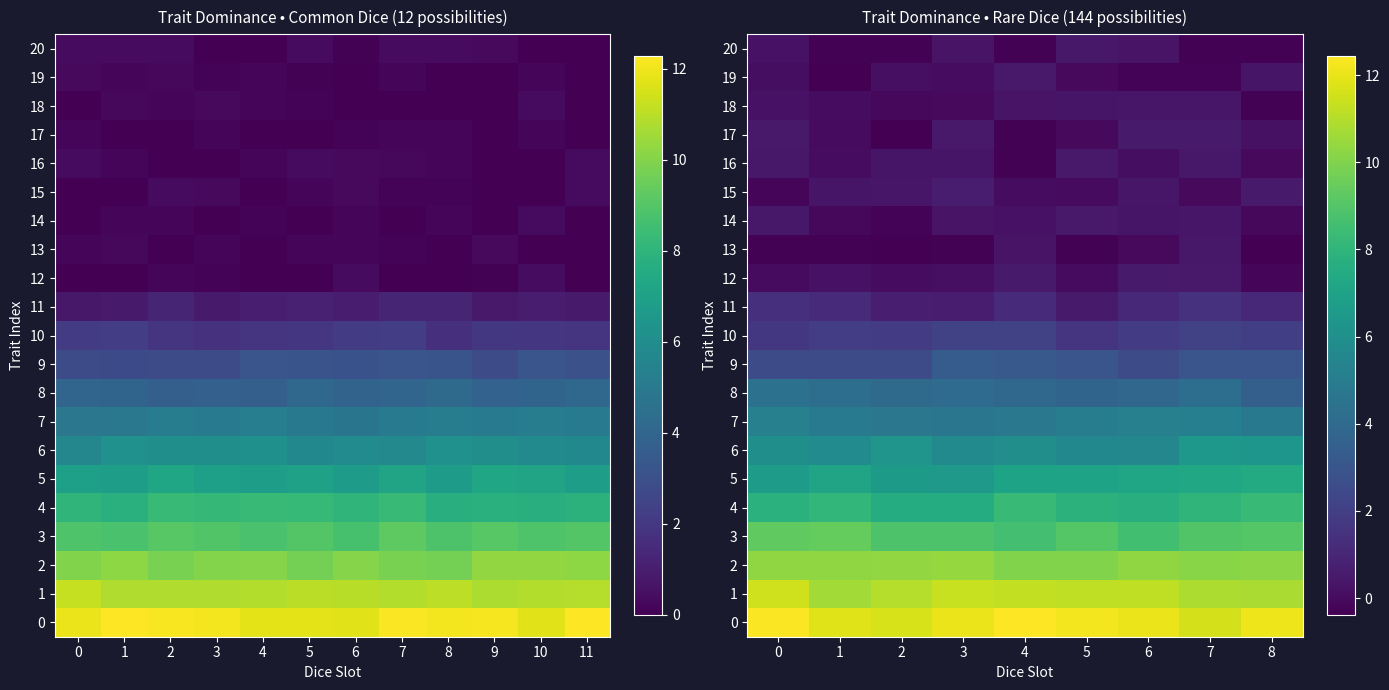

At which category is the sum across all series the highest?

7